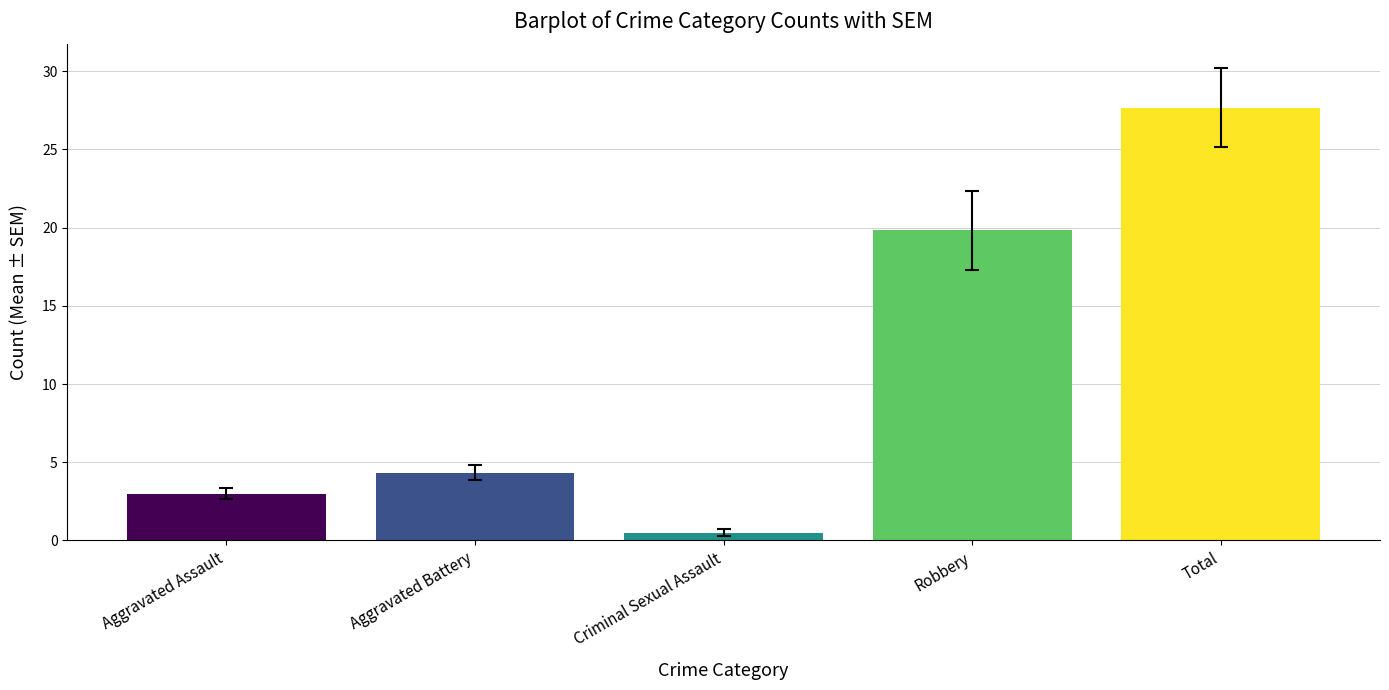

What is the greatest value displayed?

27.7